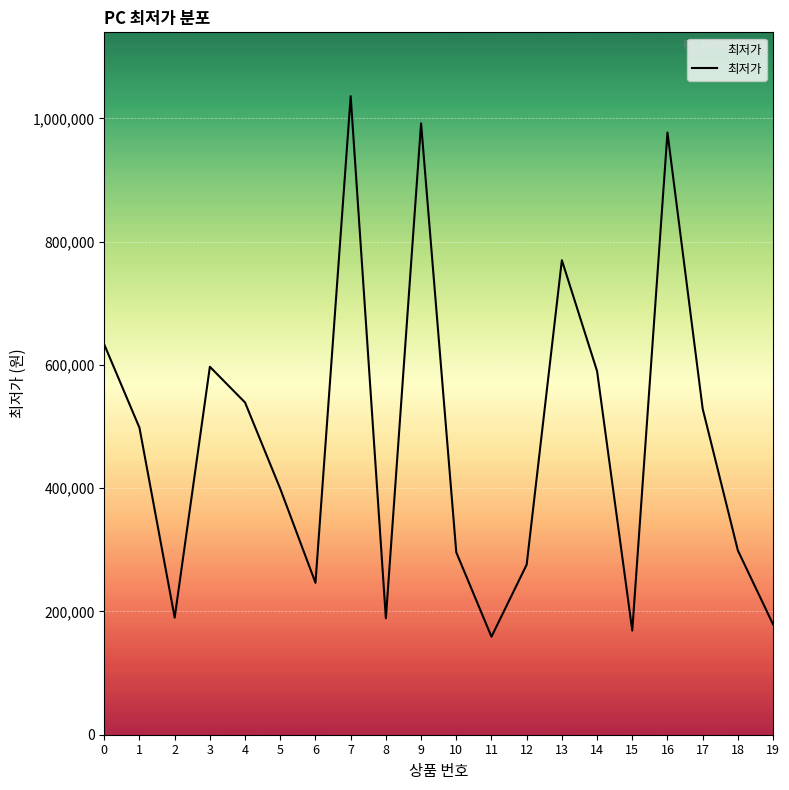

What is the greatest value displayed?

1036000